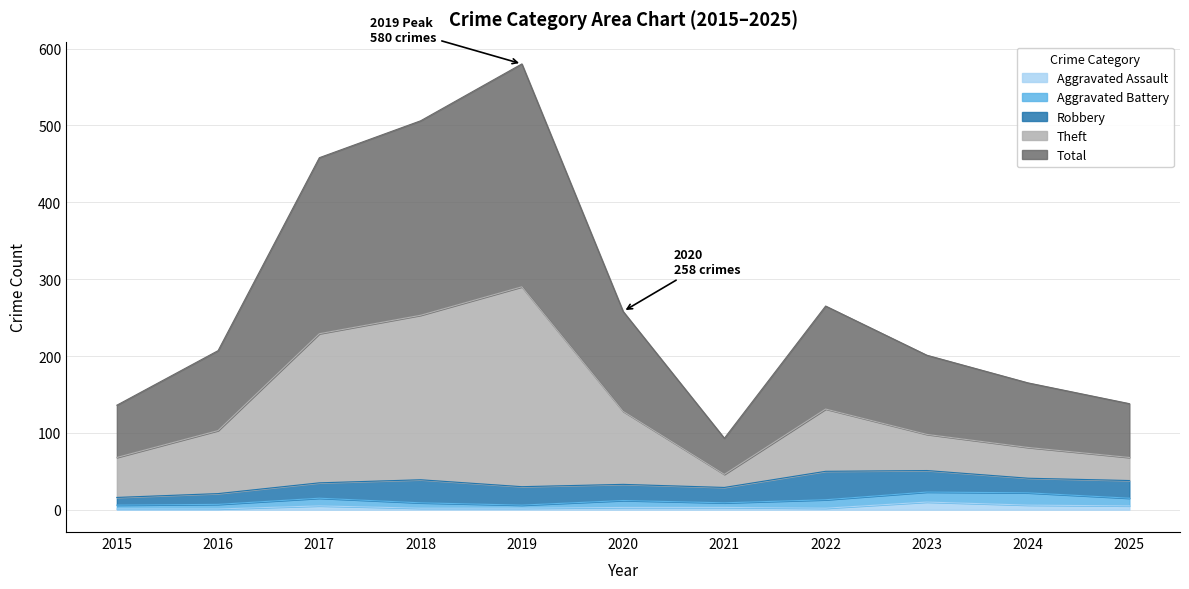

At how many categories does at least one series exceed 392?

3